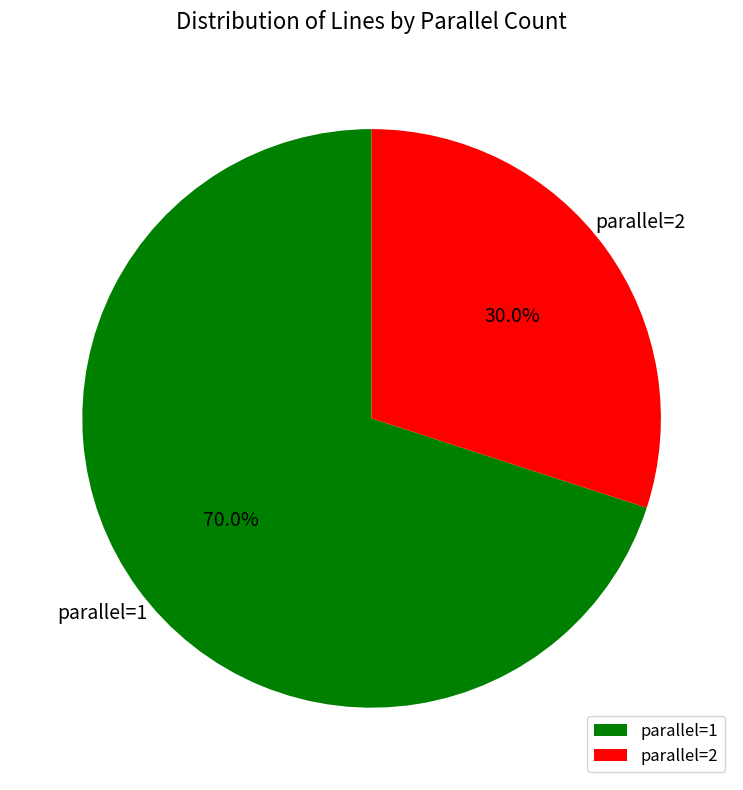

Rank the categories by value from highest to lowest.

parallel=1, parallel=2